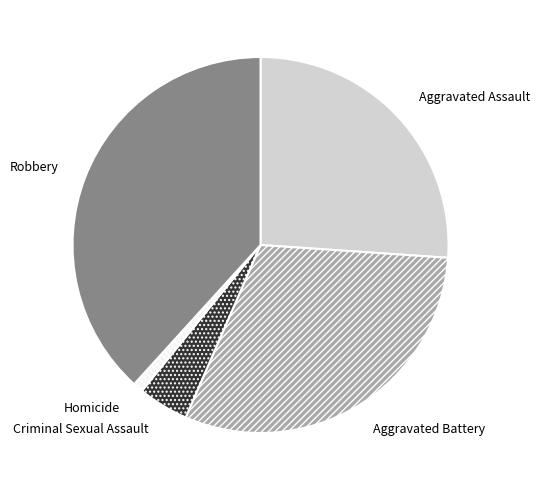

What is the smallest slice in the pie chart?

Homicide